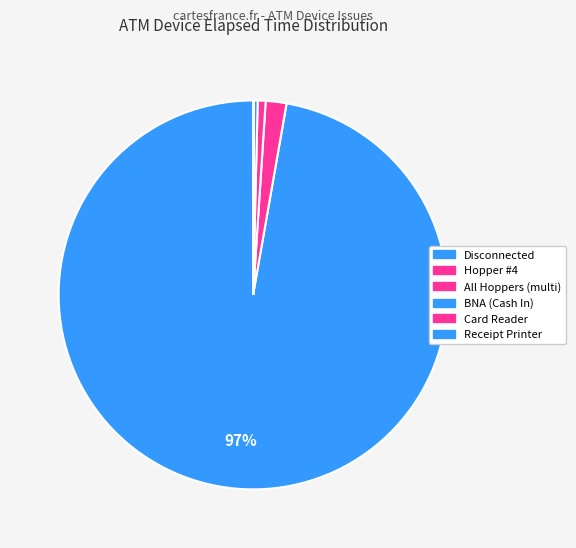

What is the largest slice in the pie chart?

Disconnected